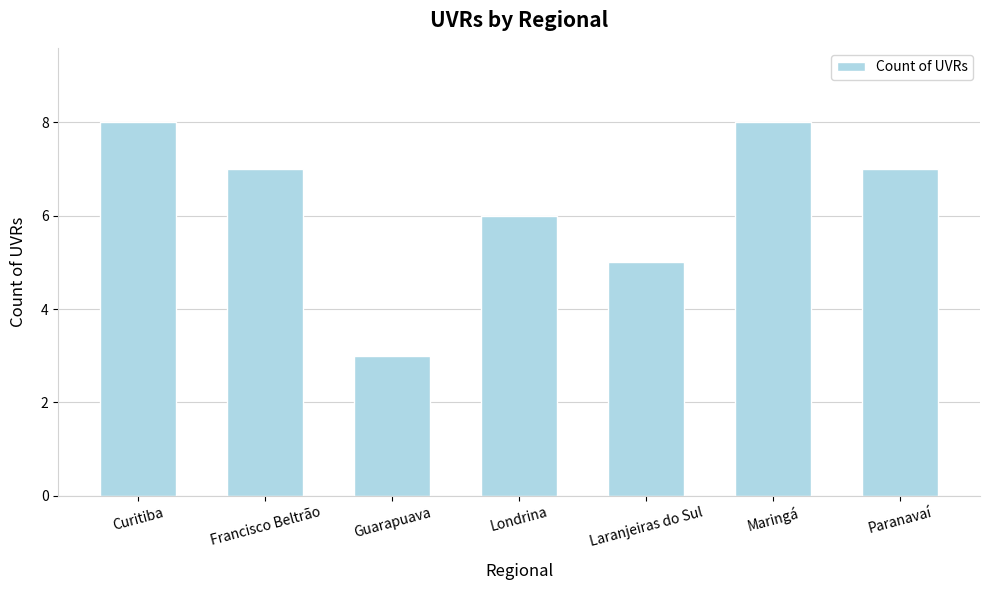

What value does the data have at Maringá?

8